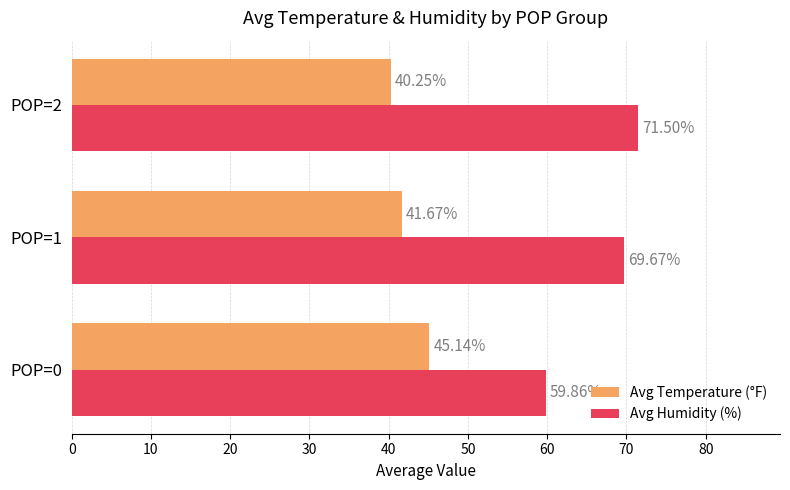

What is the average value of the Avg Humidity (%) series?

67.0